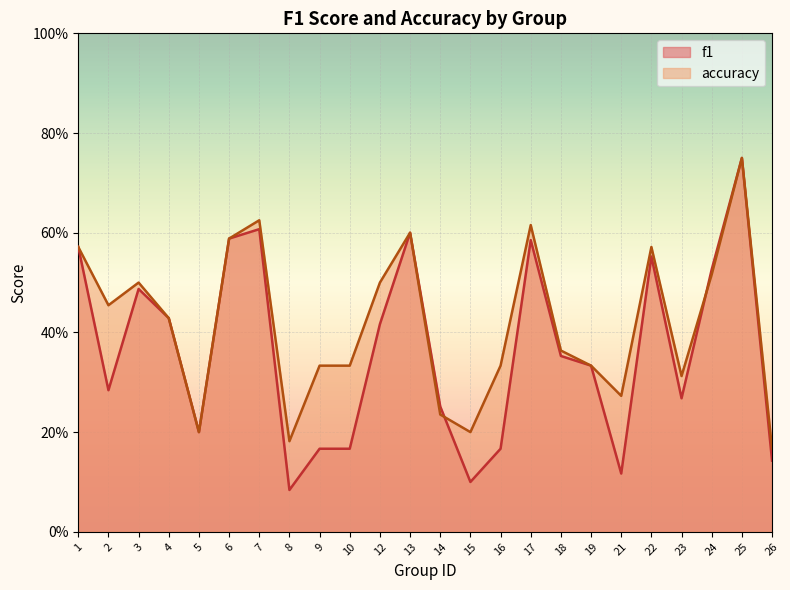

Which series changed the most between 2 and 10?

accuracy